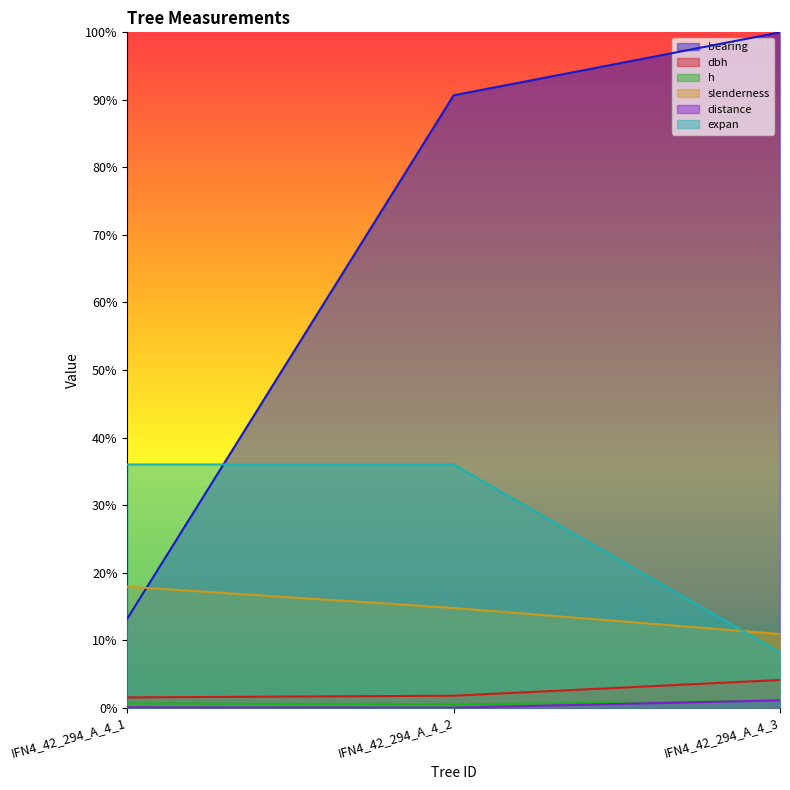

At which category does the chart reach its peak across all series?

IFN4_42_294_A_4_3